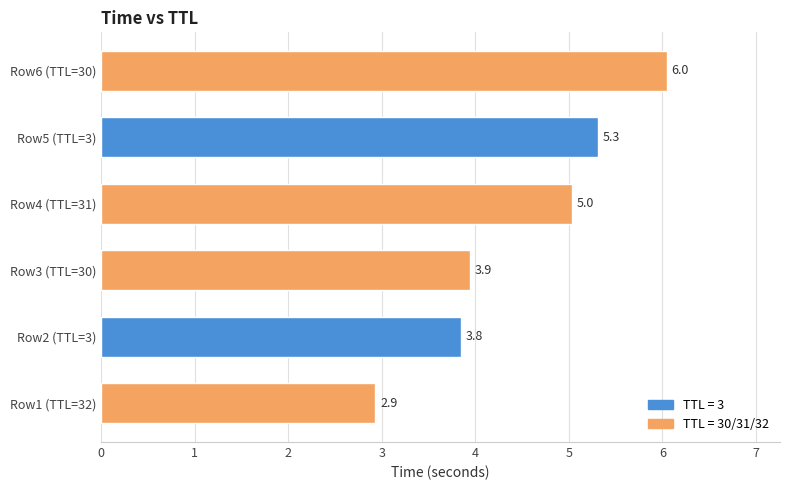

Reading bottom to top, transcribe all the data shown in this chart.

2.9	3.8	3.9	5.0	5.3	6.0